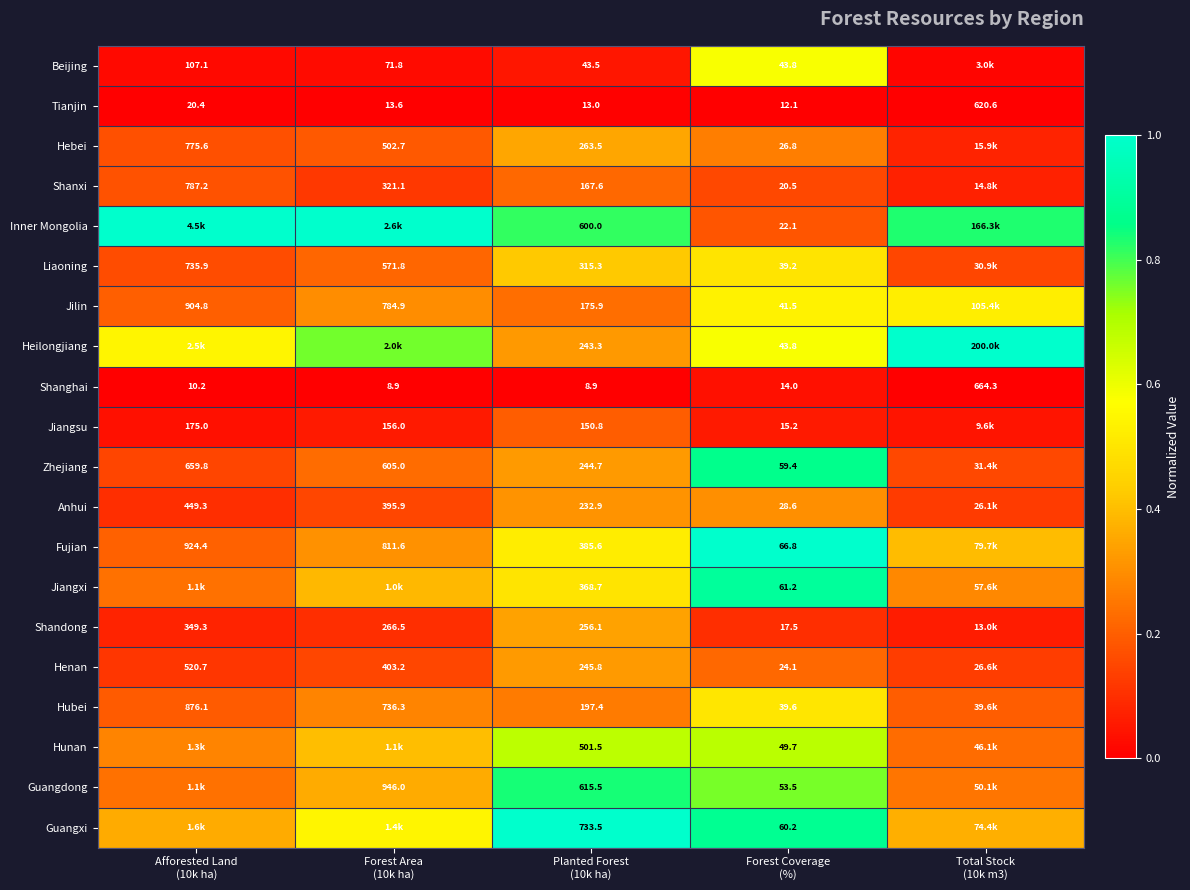

Which series has the largest total across all categories?

Inner Mongolia